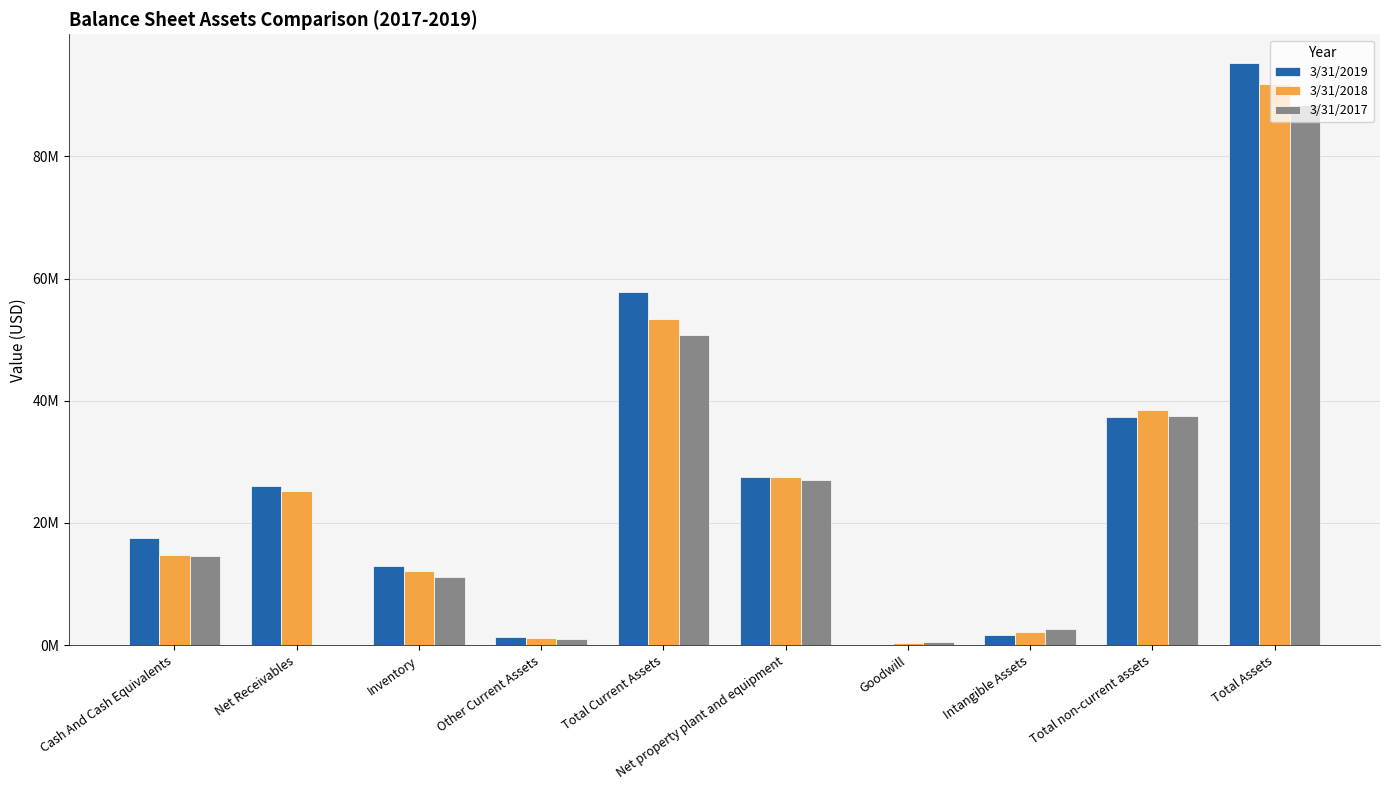

What is the label of the 8th bar from the right?

Inventory